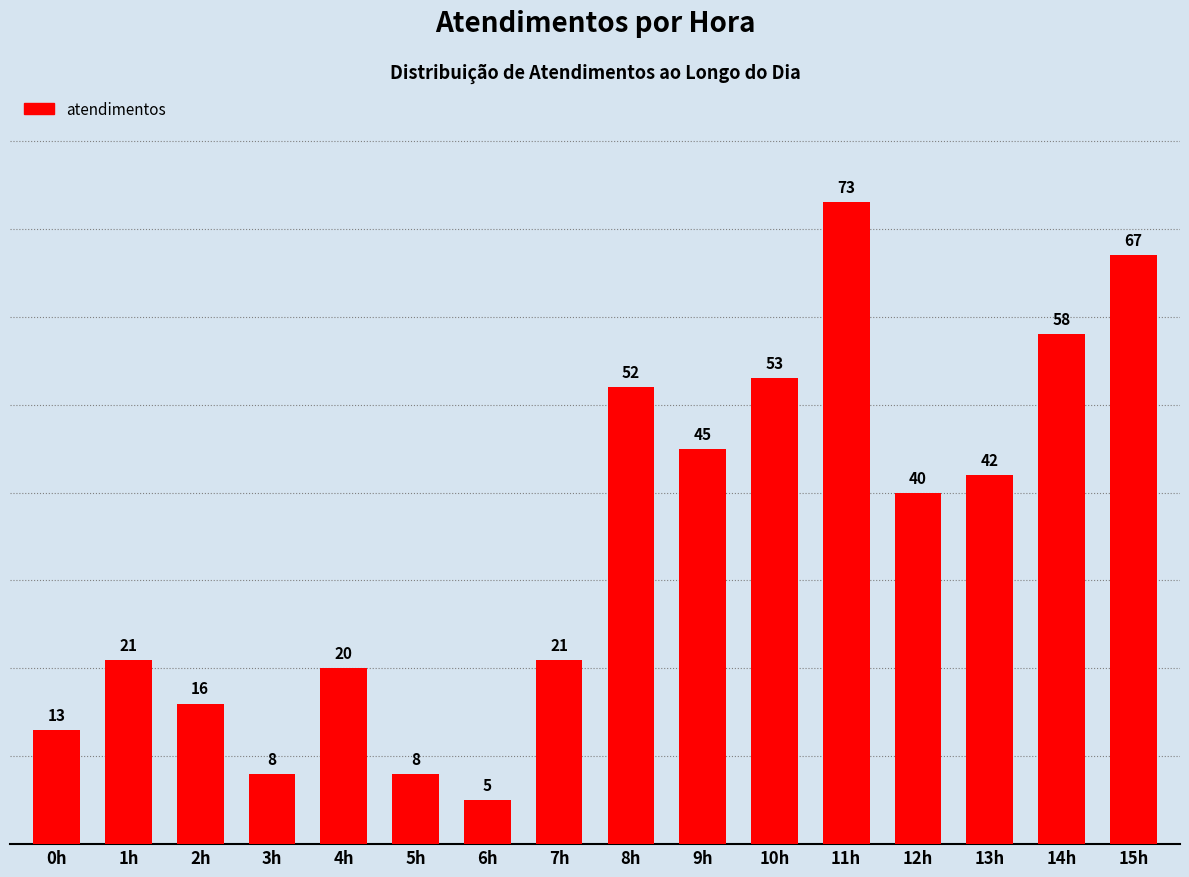

What is the ratio of the value at 4h to the value at 7h?

1.0